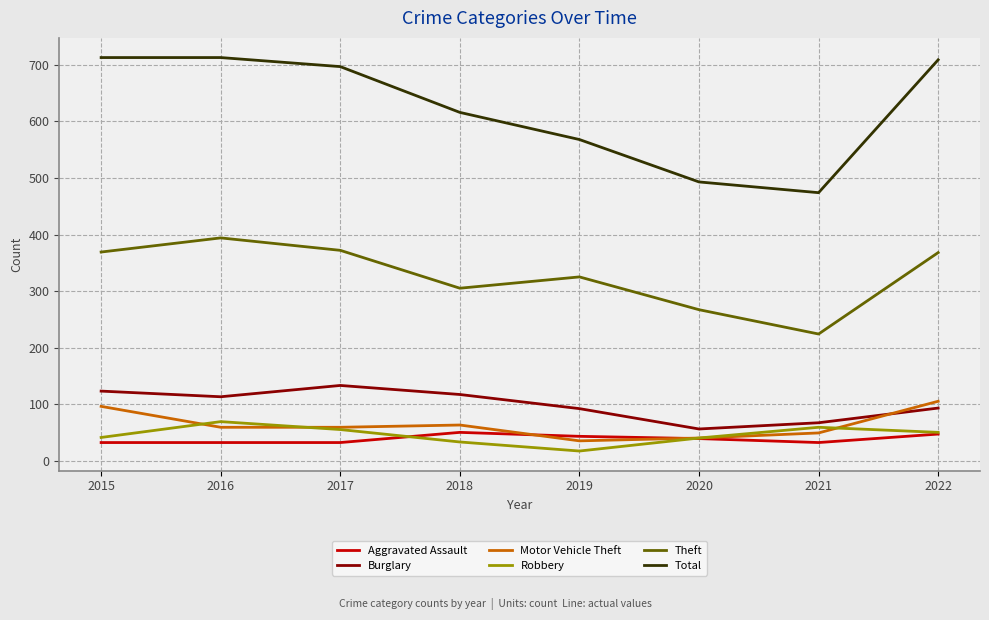

How many categories are shown in the chart?

8